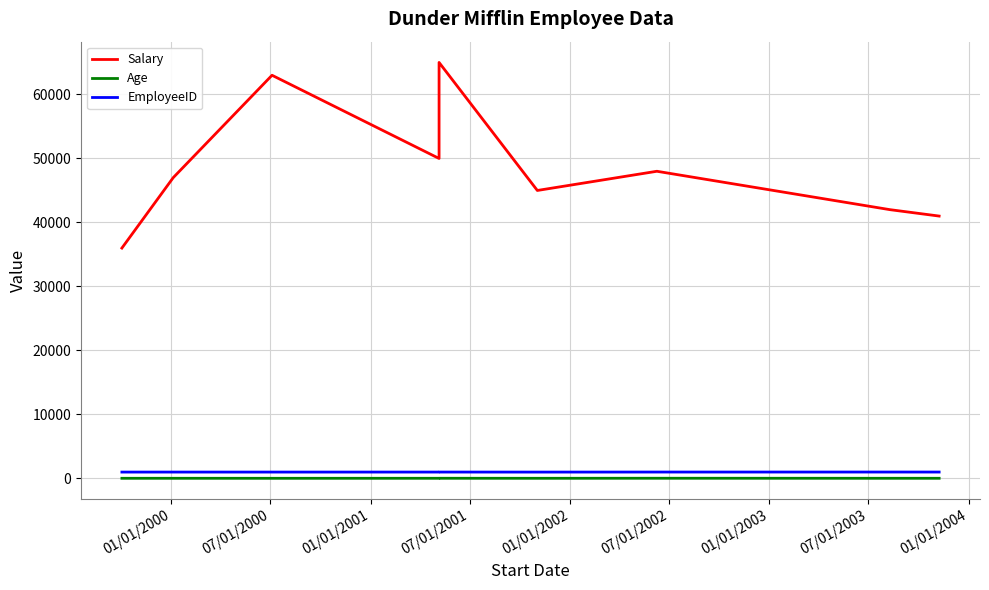

True or false: EmployeeID and Age intersect in this chart.

False